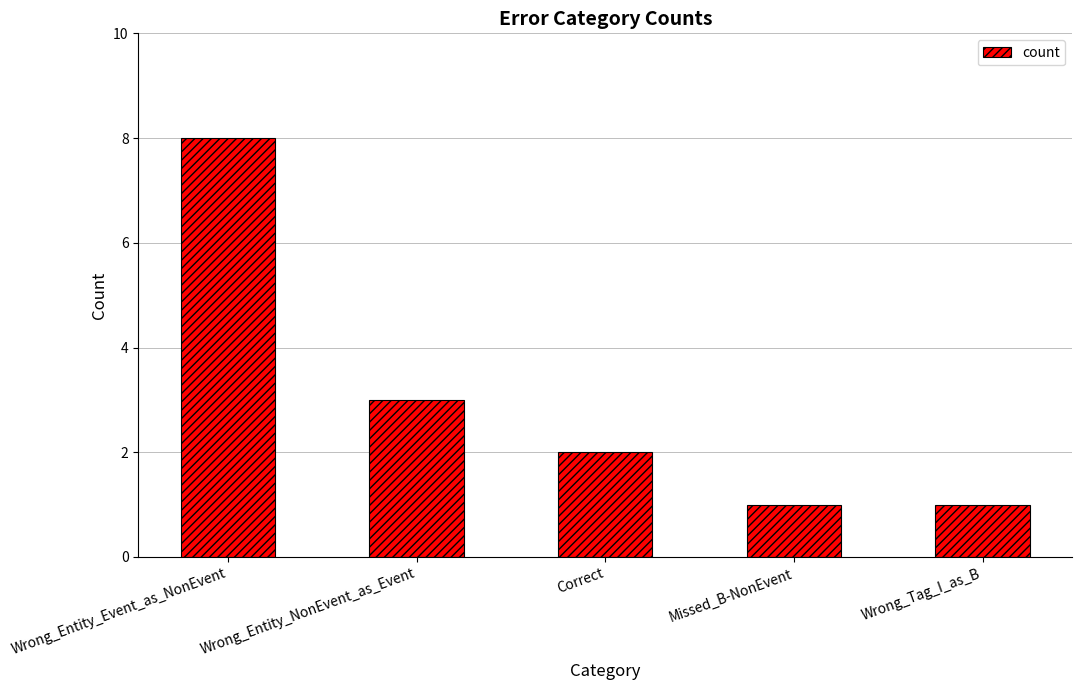

The chart shows a value of 0 at Missed_B-NonEvent. True or false?

False